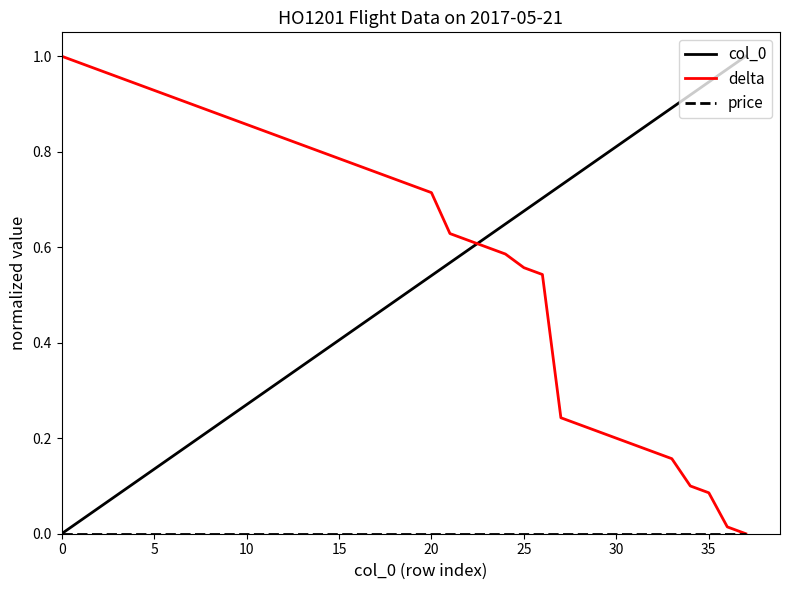

What is the maximum value shown in the chart?

1.0